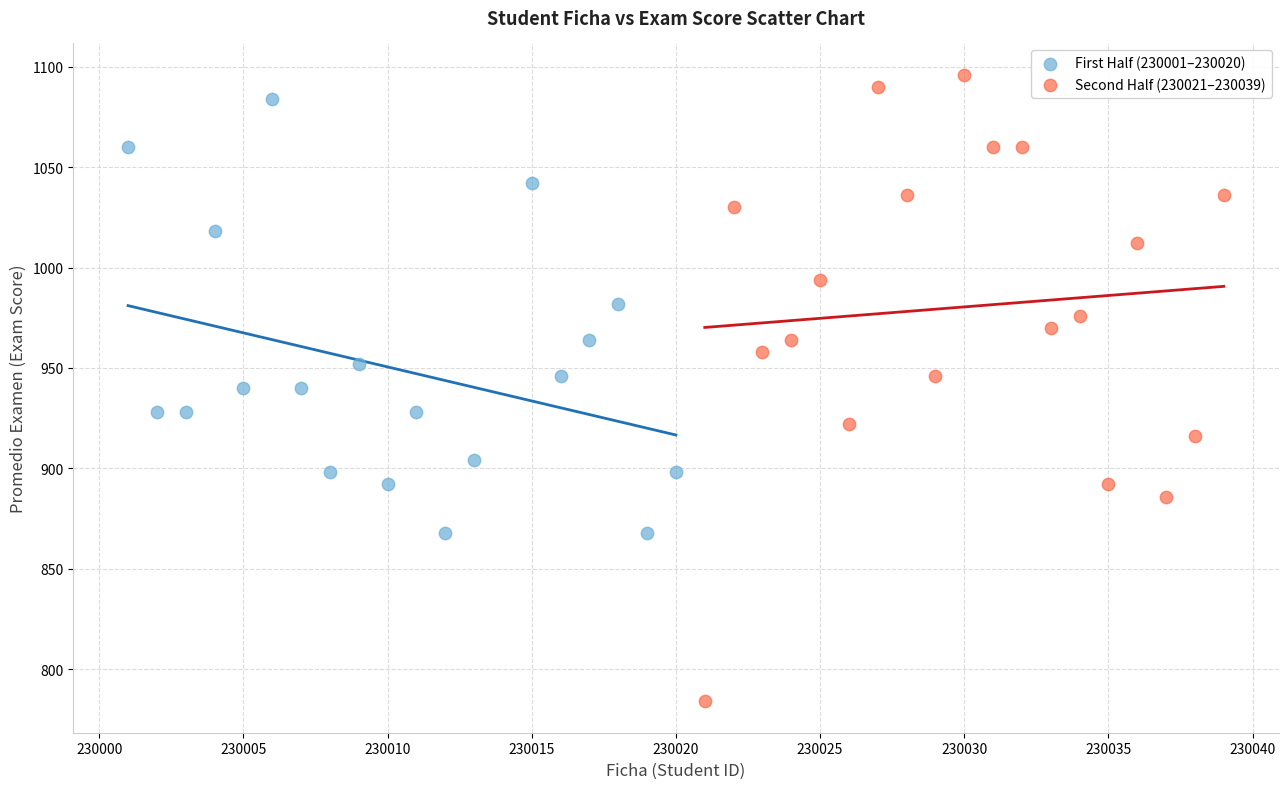

Which series reaches the minimum Y coordinate?

Second Half (230021–230039)